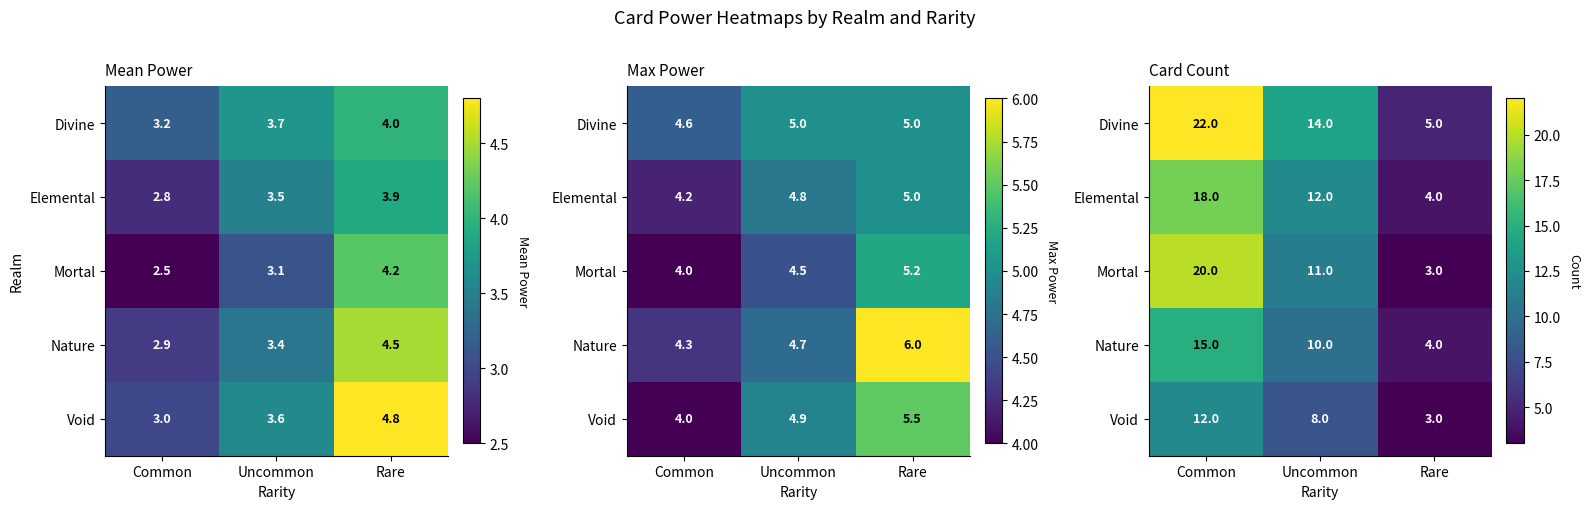

What is the sum of the Elemental values at Common and Rare?

22